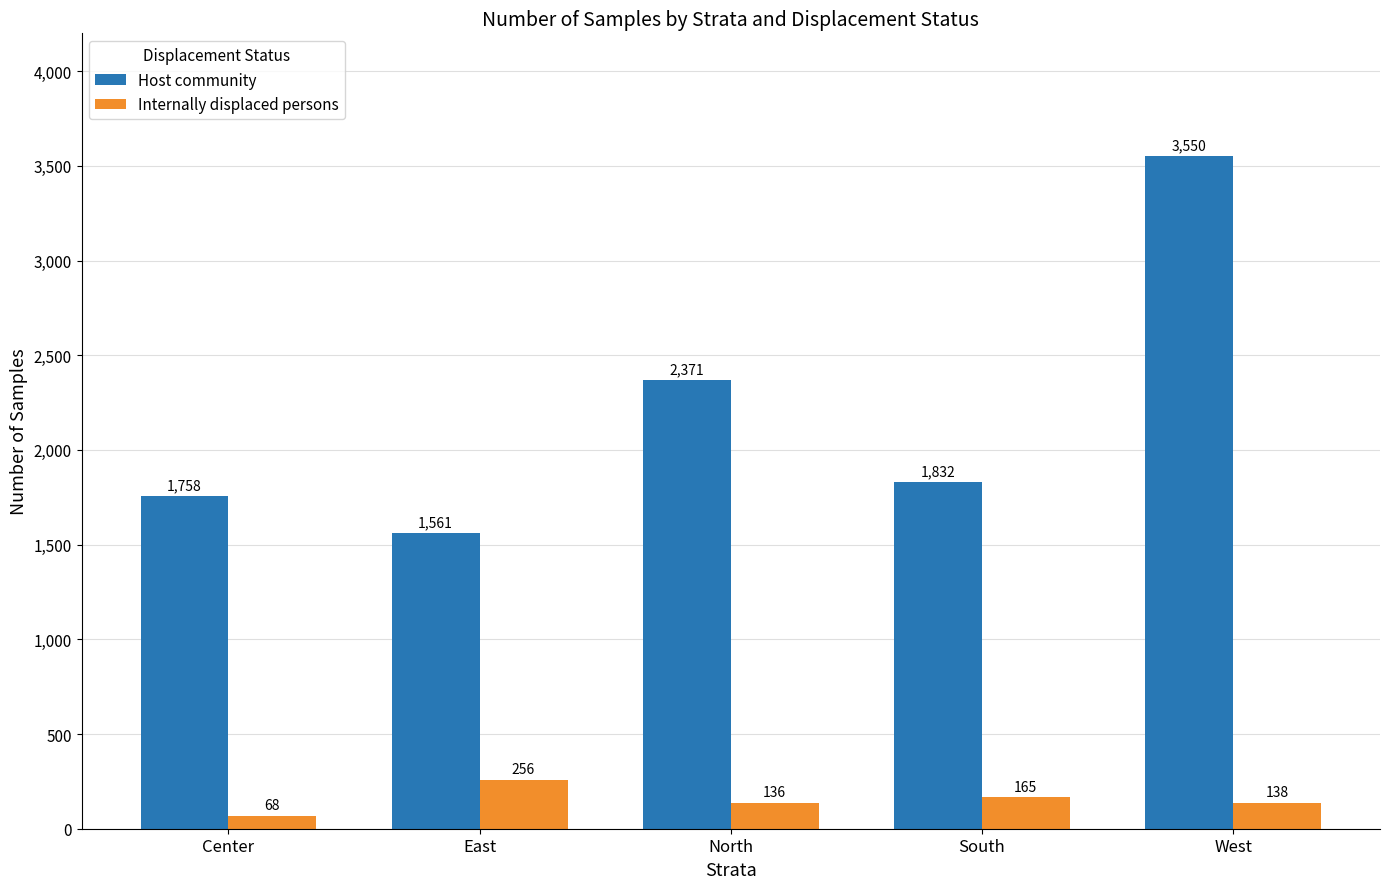

What is the total value across all series at Center?

1826